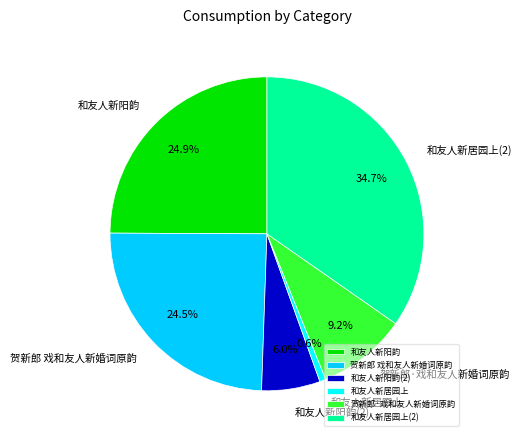

Which slice is the smallest?

和友人新居园上